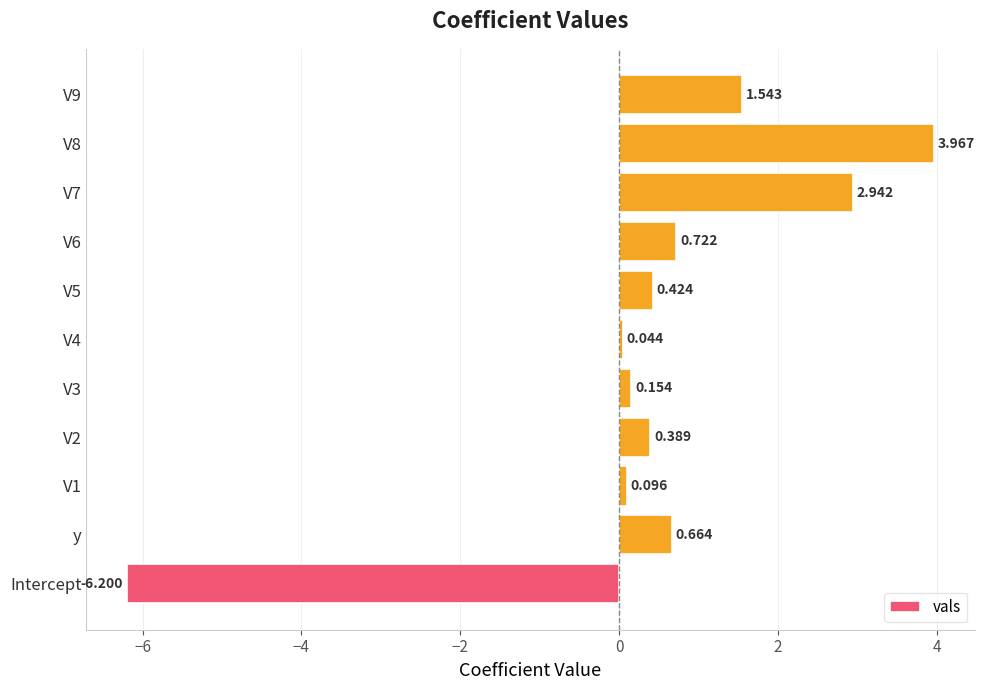

Which category has the lowest value across all series?

Intercept